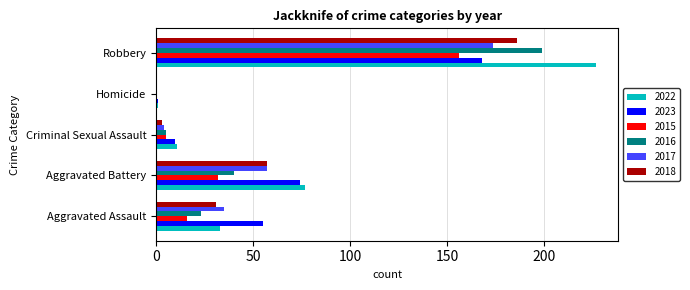

Which label corresponds to the largest value in the chart?

Robbery